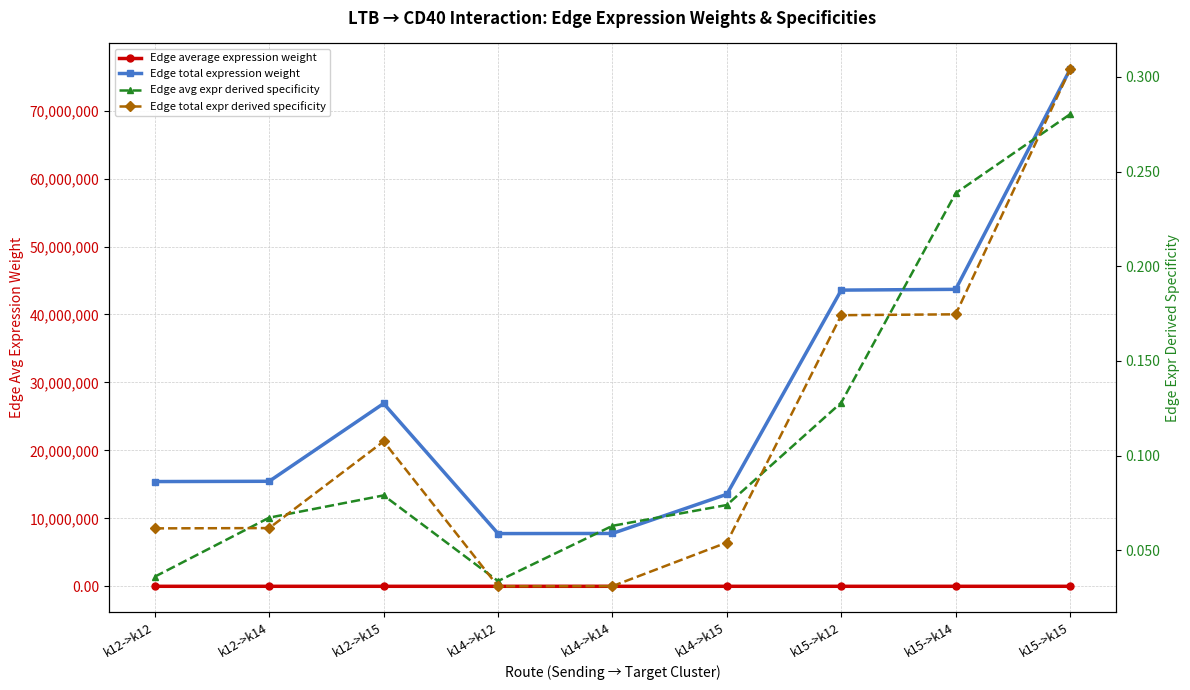

Where is the first local minimum for Edge total expr derived specificity?

k14->k12